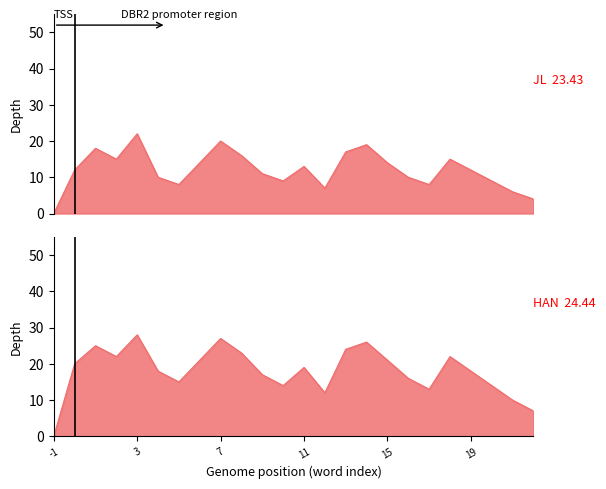

How many interior local valleys does the JL series have?

5